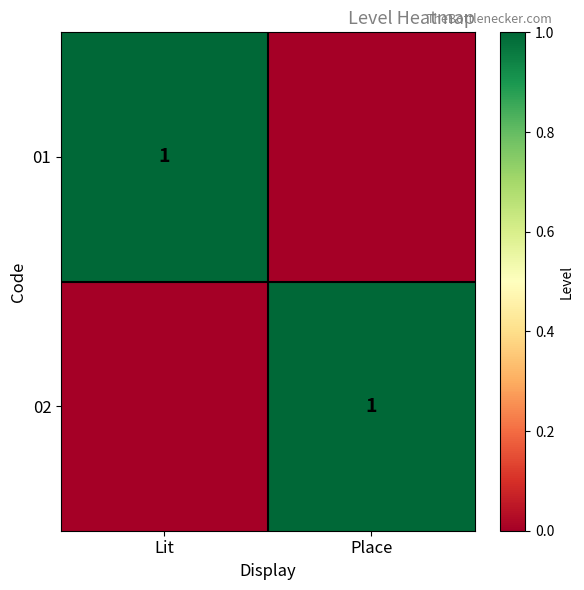

True or false: 02 has a value of 0 at Place.

False